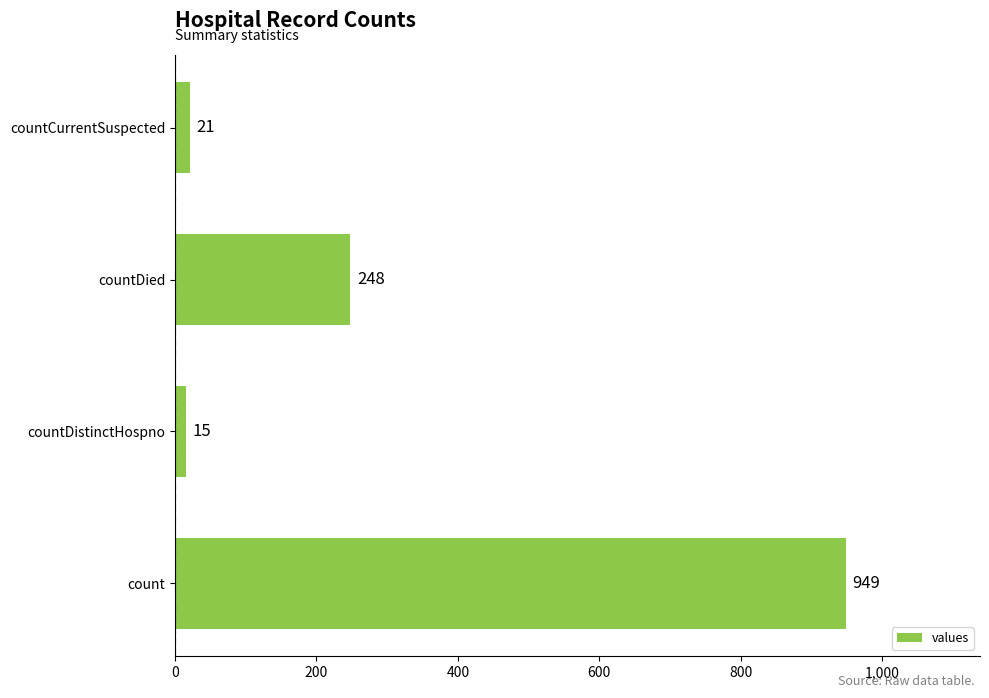

Which category has the lowest value across all series?

countDistinctHospno